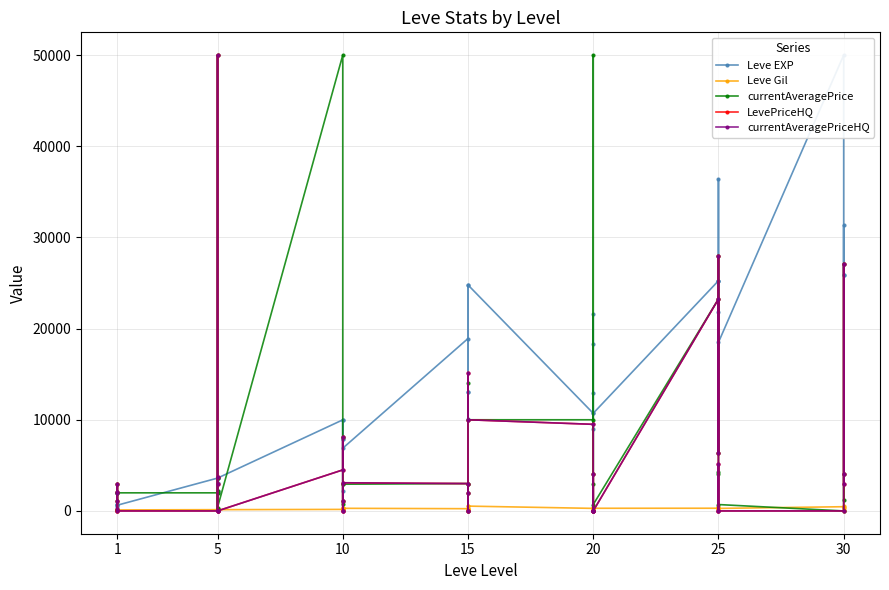

In LevePriceHQ, how many points are higher than both neighbors (excluding endpoints)?

10